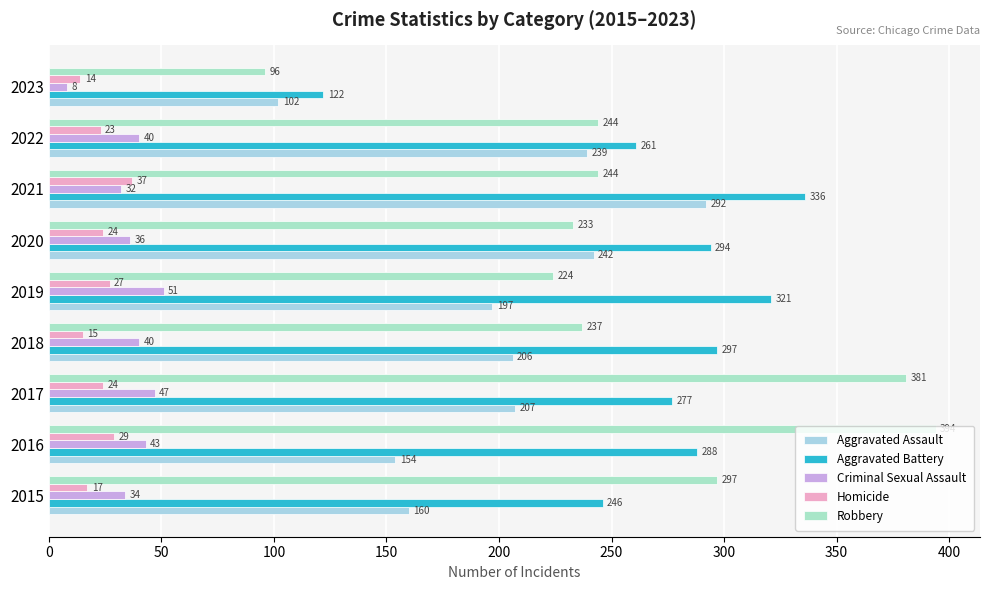

At how many categories does at least one series exceed 373?

2